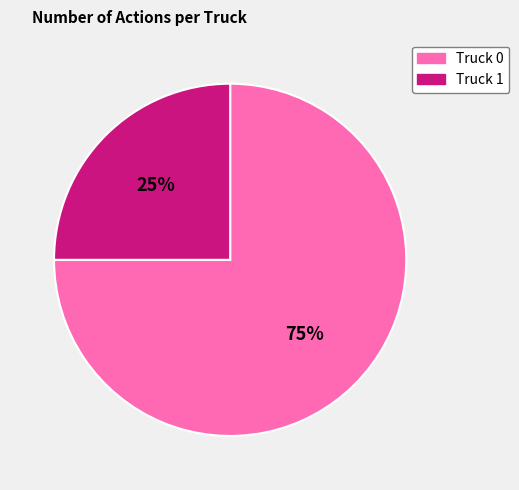

Do Truck 1 and Truck 0 together represent more than half of the pie?

Yes